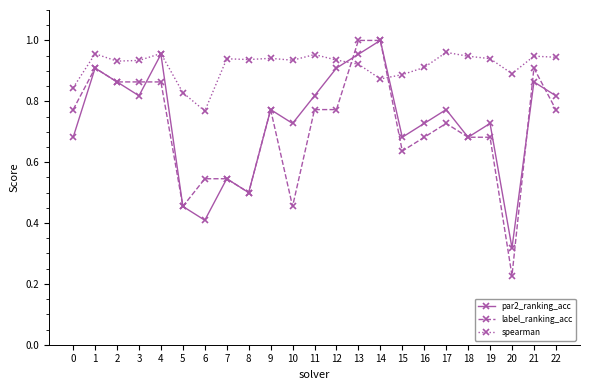

At which label does par2_ranking_acc reach its peak?

14